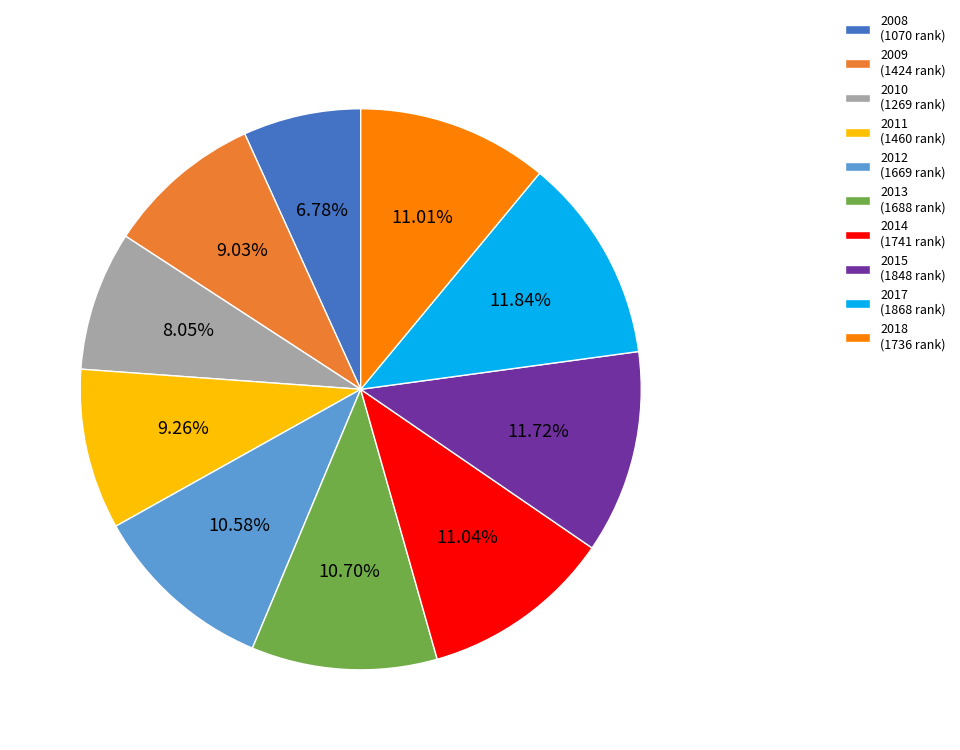

Is there any slice that represents more than half of the pie?

No